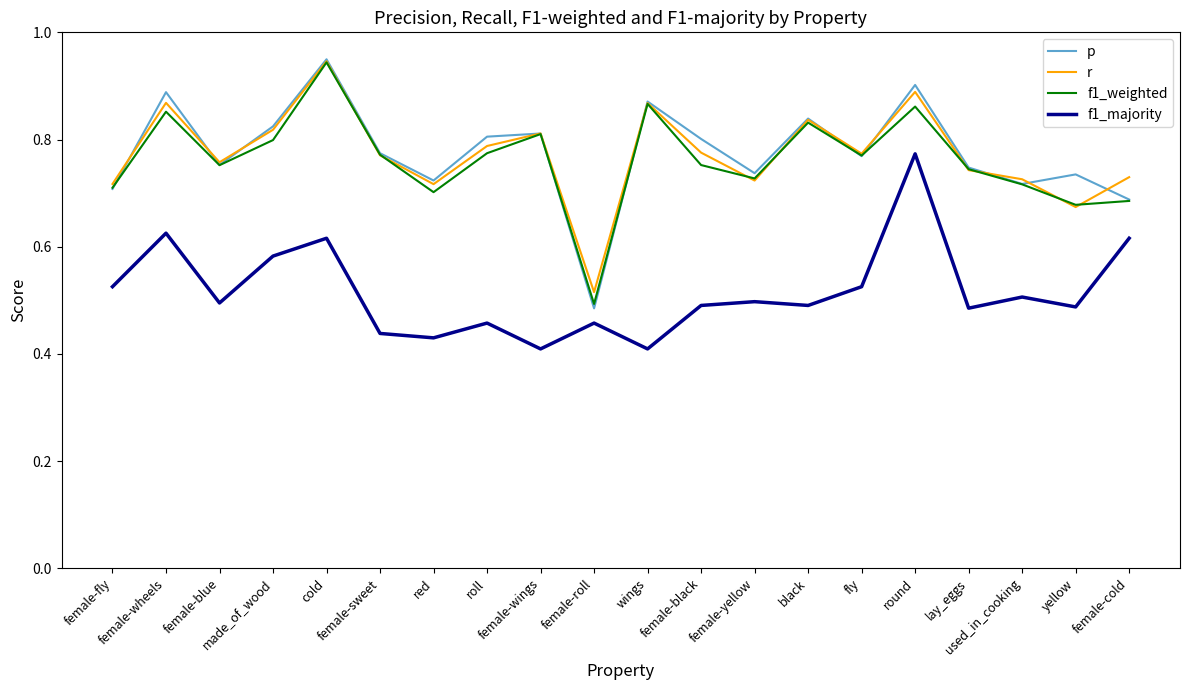

True or false: f1_weighted has a value of 0.4 at red.

False